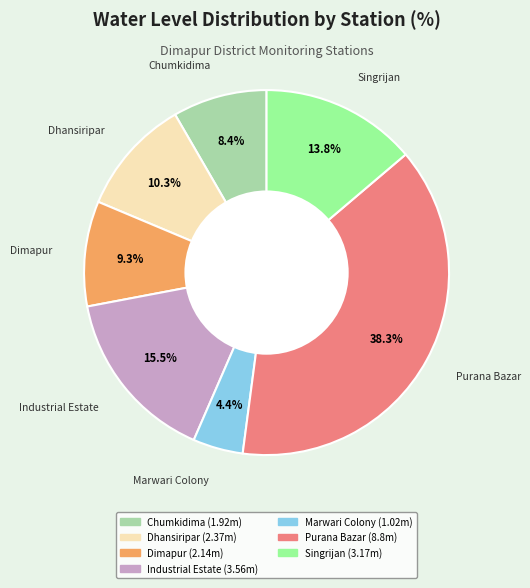

How many segments does this pie chart have?

7